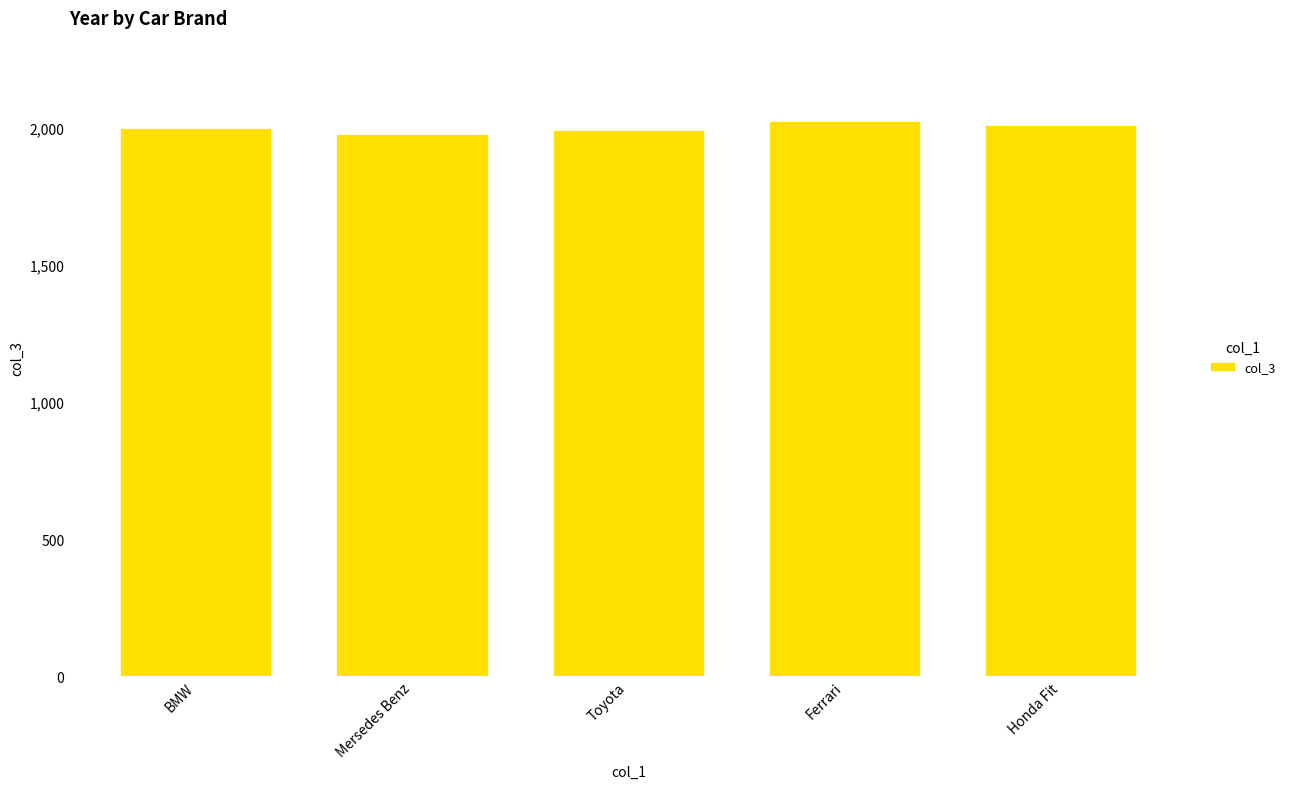

How many bars are there in total?

5